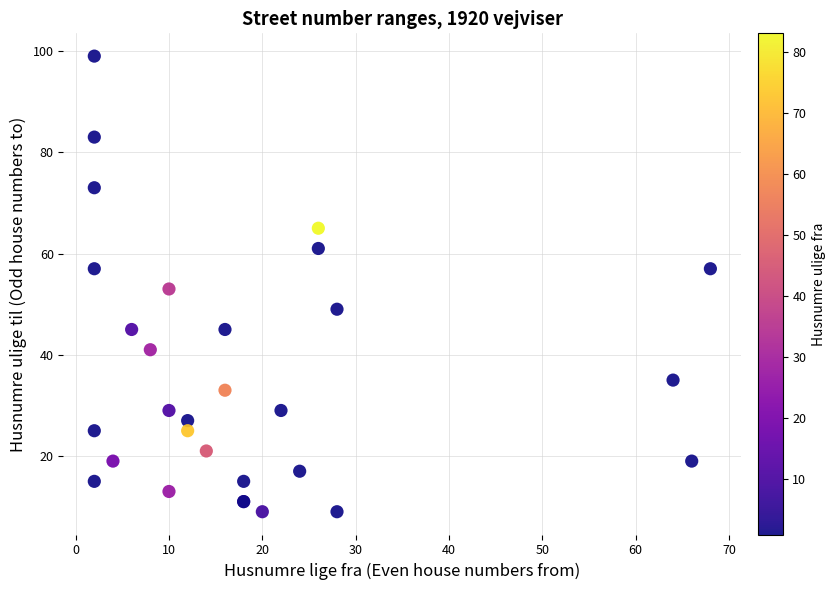

What Y value in the scatter plot is closest to 54?

53